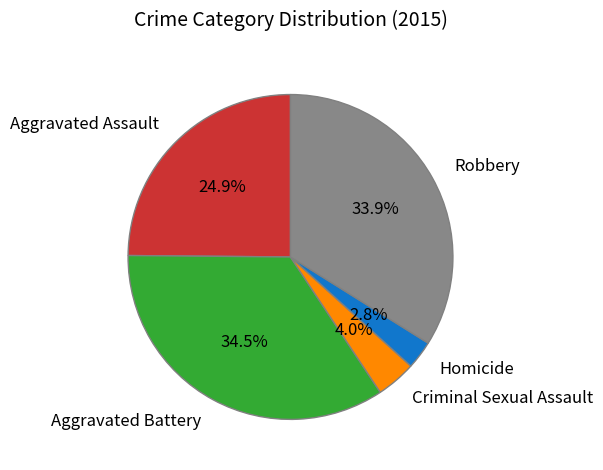

To the nearest percent, what is the difference between the Aggravated Assault and Robbery slice percentages?

9%